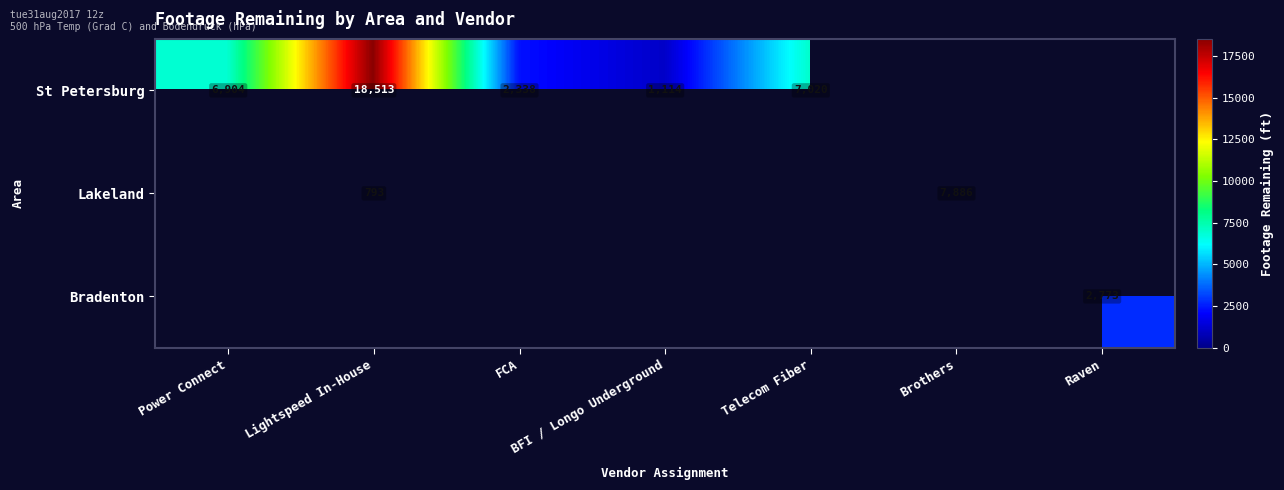

What is the sum of the St Petersburg values at FCA and Lightspeed In-House?

20851